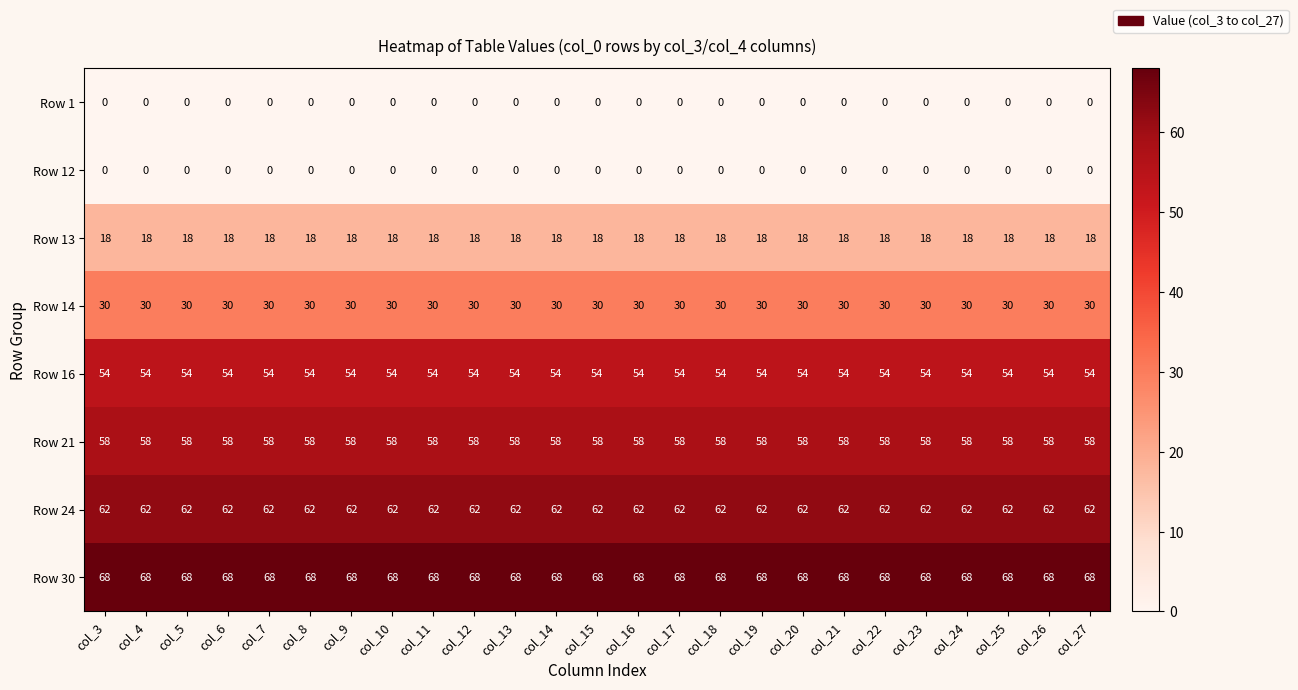

Count the number of categories in the chart.

25